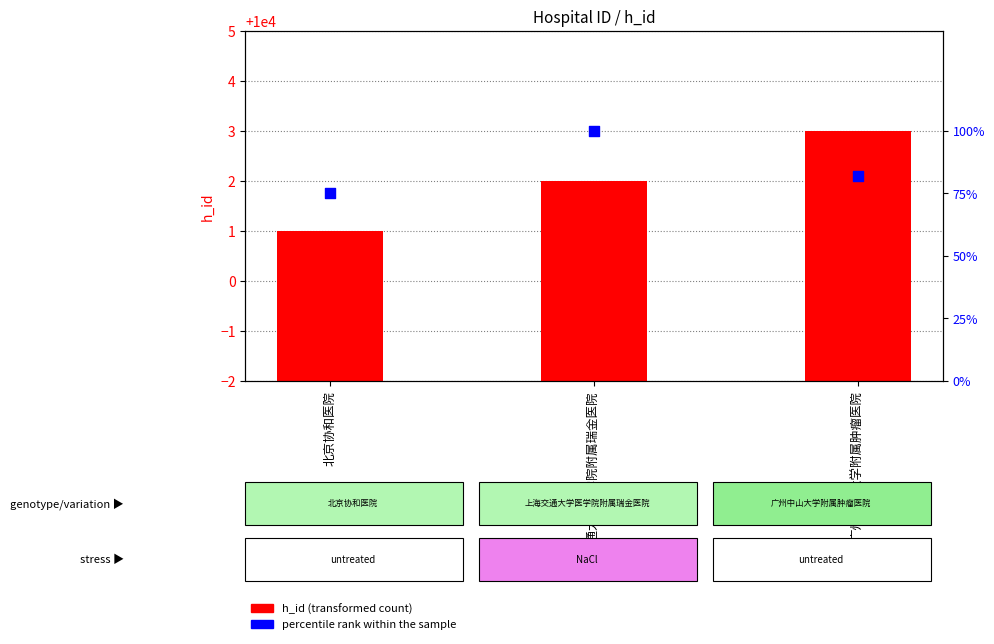

Is the value of percentile rank within the sample at 广州中山大学附属肿瘤医院 greater than the value of h_id at 上海交通大学医学院附属瑞金医院?

No